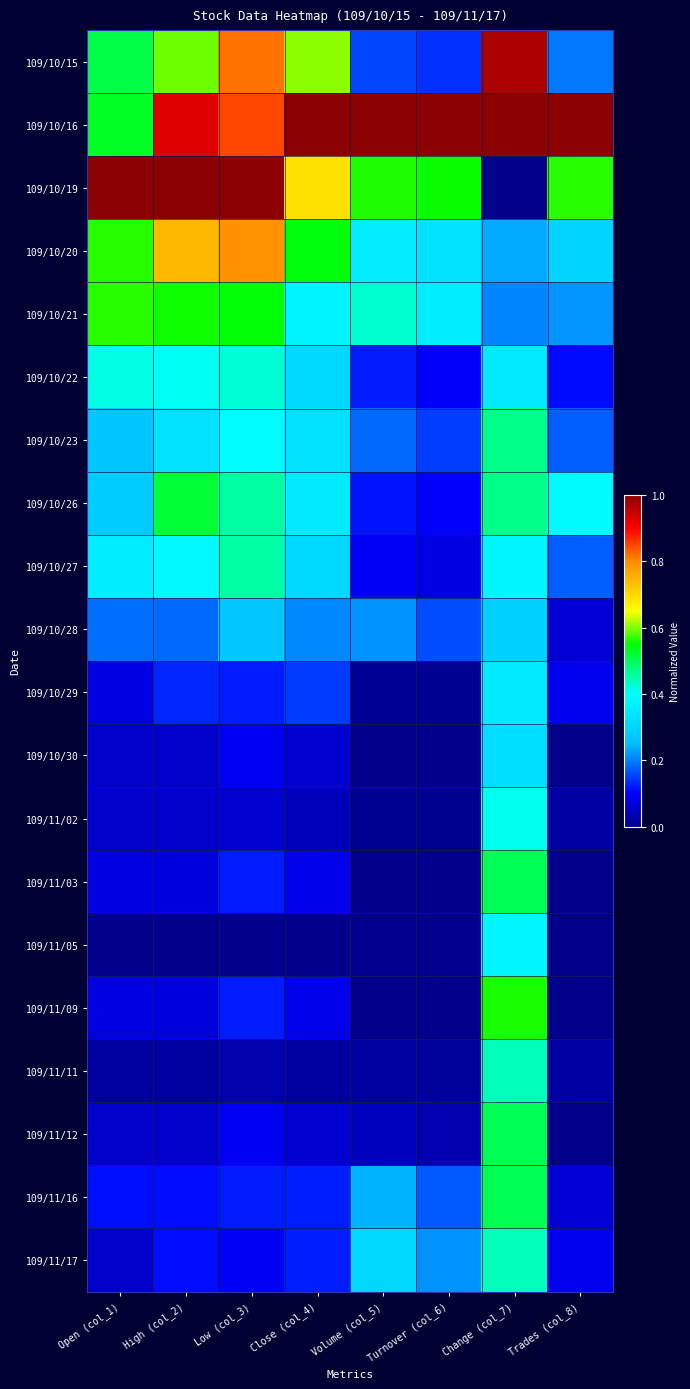

Rank the series at Change (col_7) from highest to lowest value.

109/10/16, 109/10/15, 109/11/09, 109/11/03, 109/11/12, 109/11/16, 109/10/23, 109/10/26, 109/11/11, 109/11/17, 109/11/02, 109/10/27, 109/11/05, 109/10/22, 109/10/29, 109/10/30, 109/10/28, 109/10/20, 109/10/21, 109/10/19